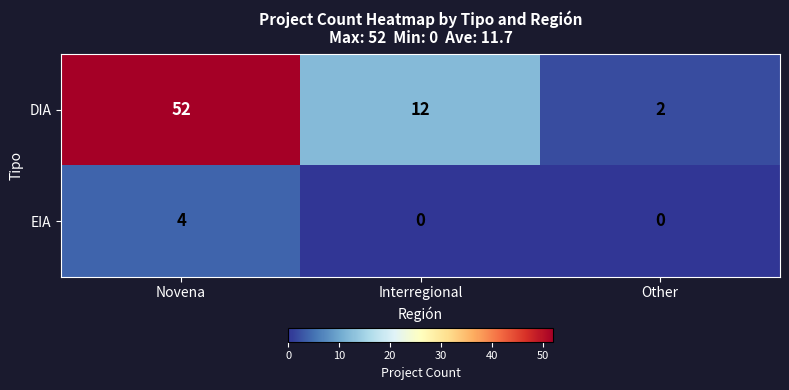

What is the maximum value shown in the chart?

52